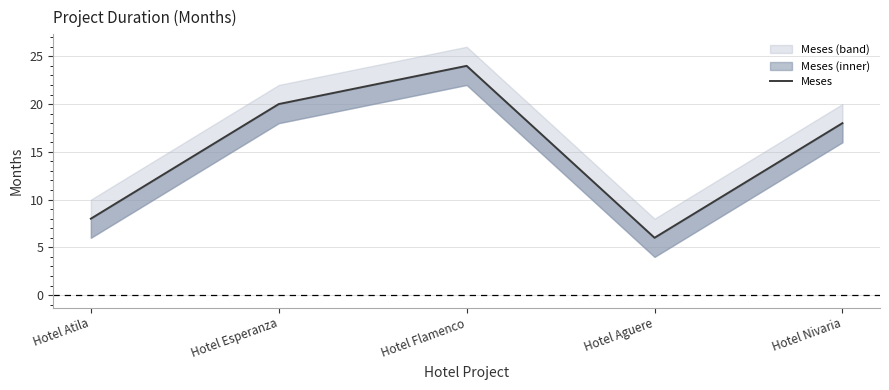

What is the label of the 1st point from the left?

Hotel Atila